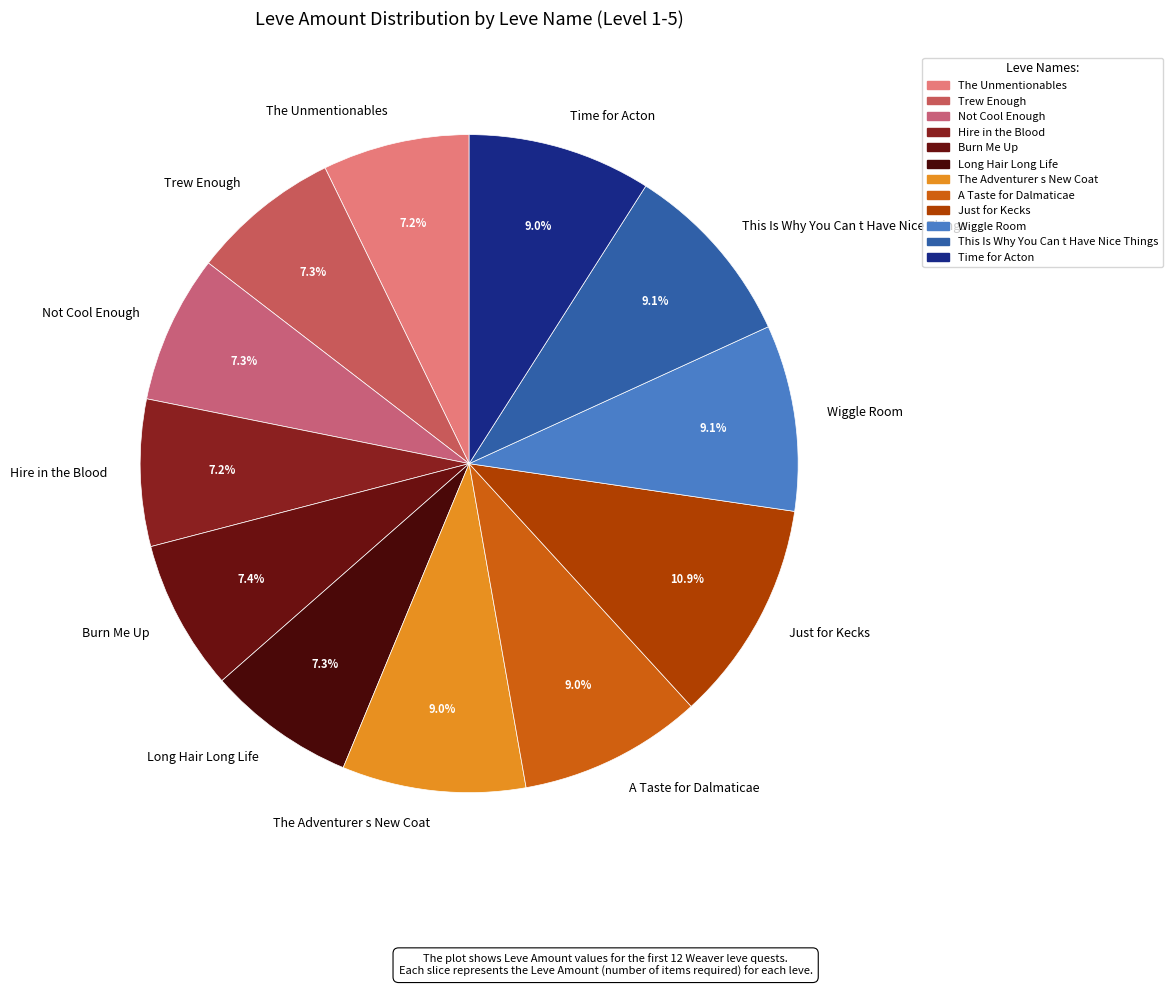

Which slice is the largest?

Just for Kecks